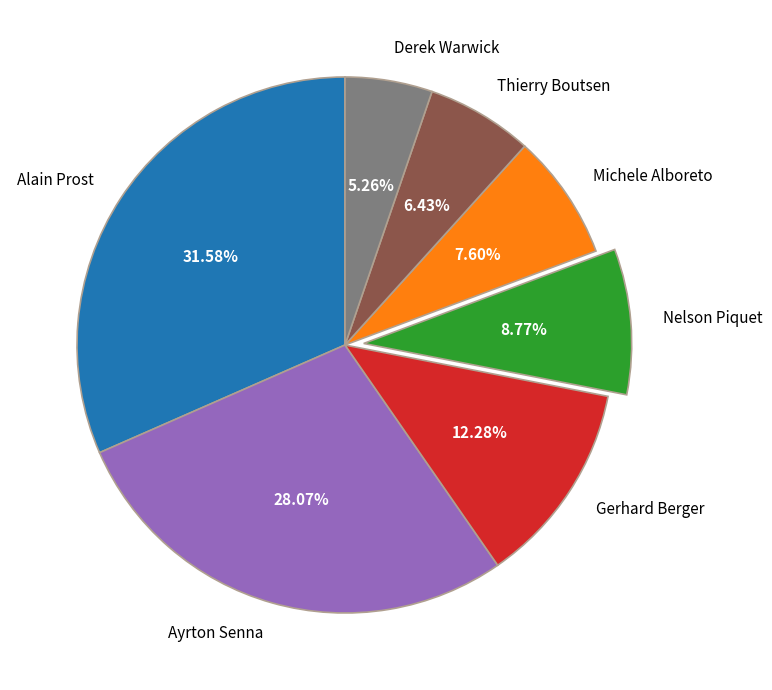

Is Michele Alboreto the majority of the pie?

No